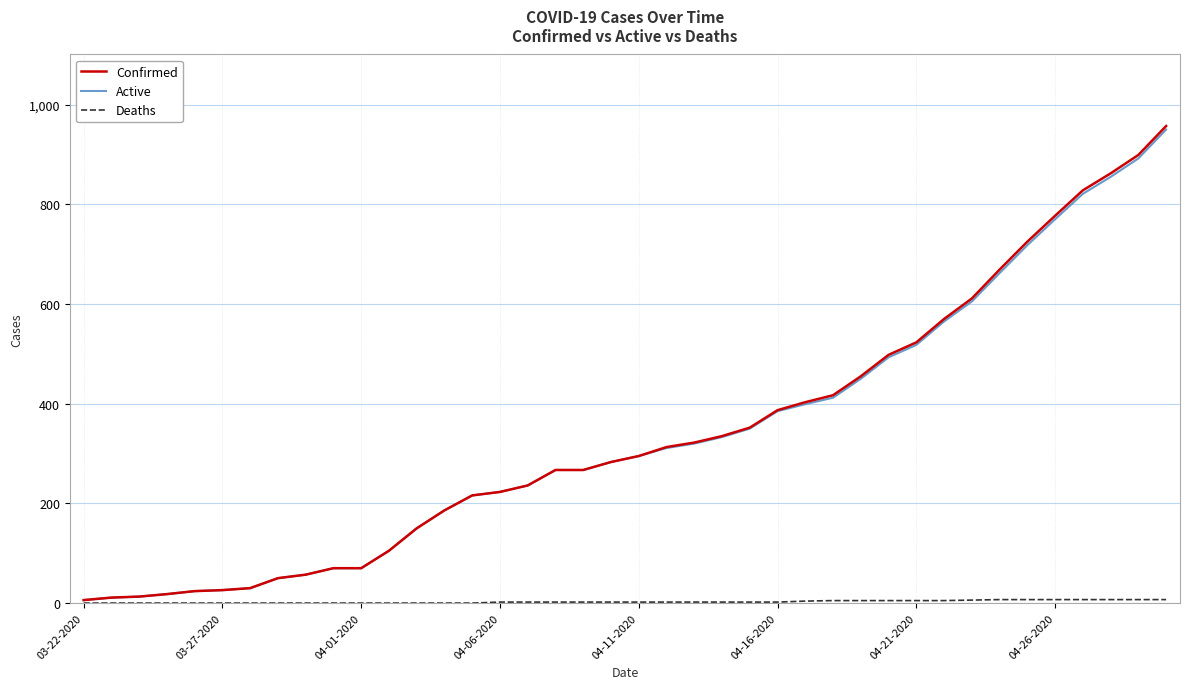

Does the chart display data point markers on the line(s)?

No